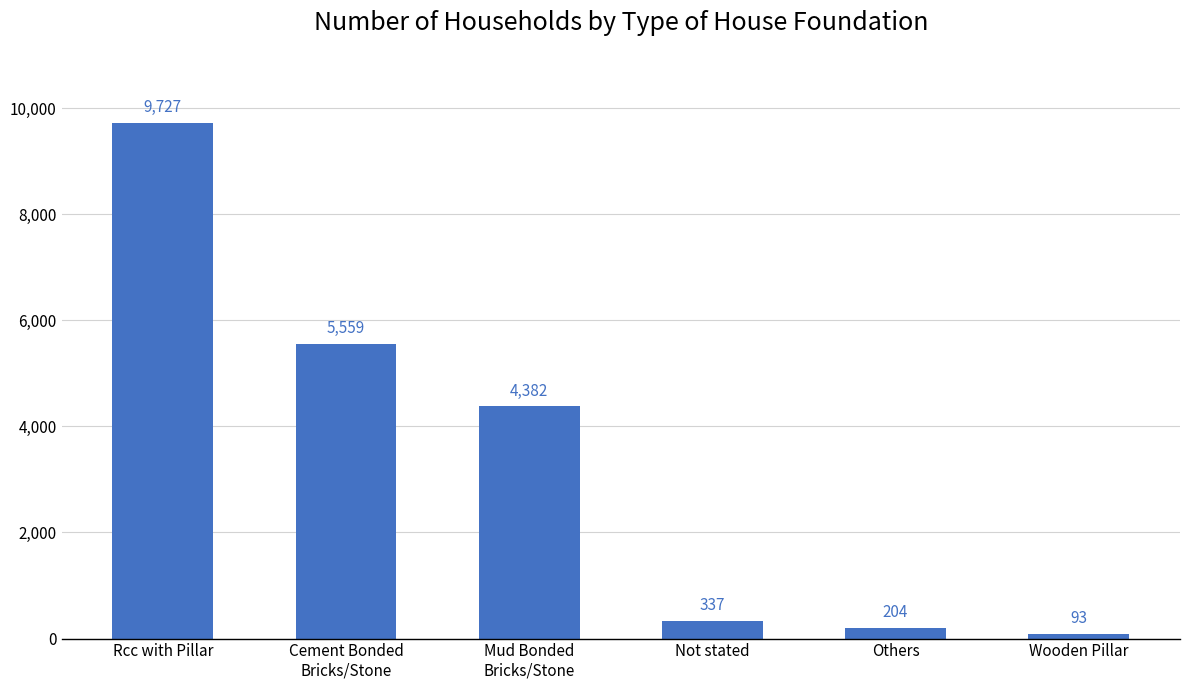

How many data points are less than 4382?

3